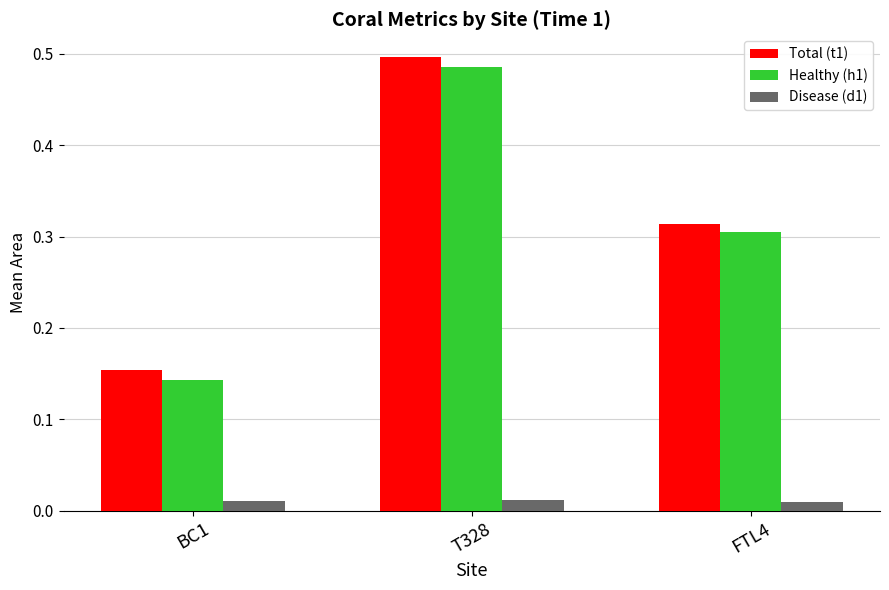

At how many categories does at least one series exceed 0?

3